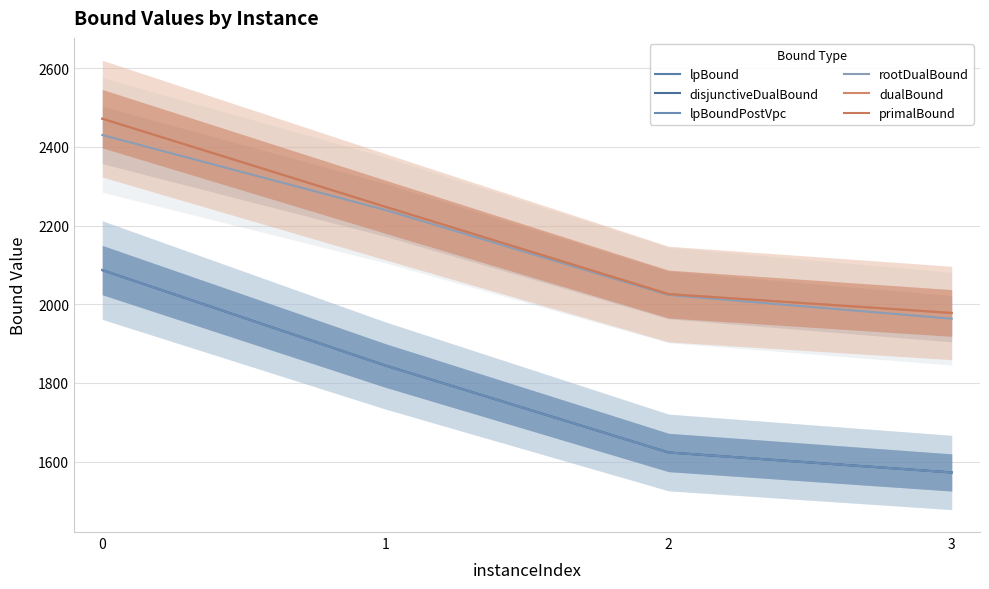

What is the value of the primalBound point at the 4th from the left?

1978.0